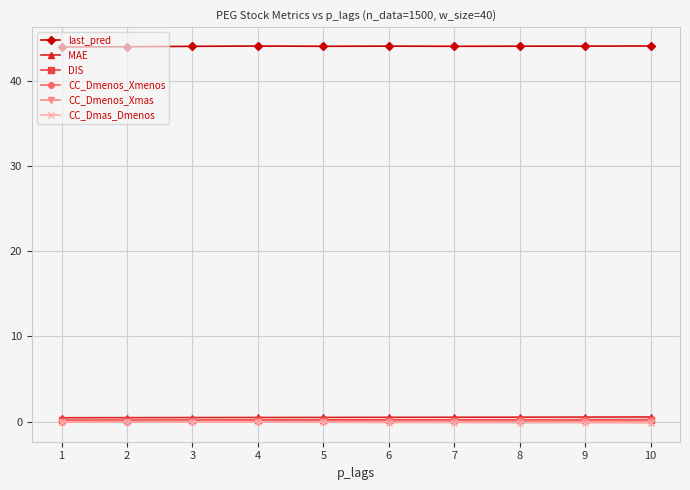

What is the average value of the CC_Dmenos_Xmenos series?

0.1